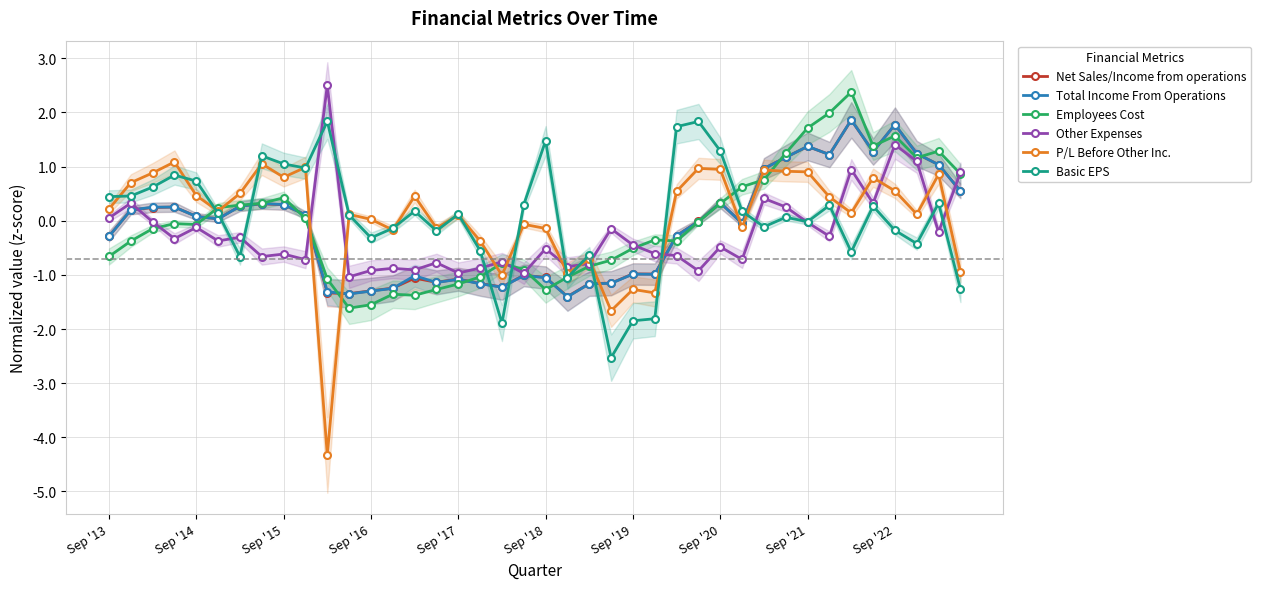

Between 34 and 23, which is larger?

34